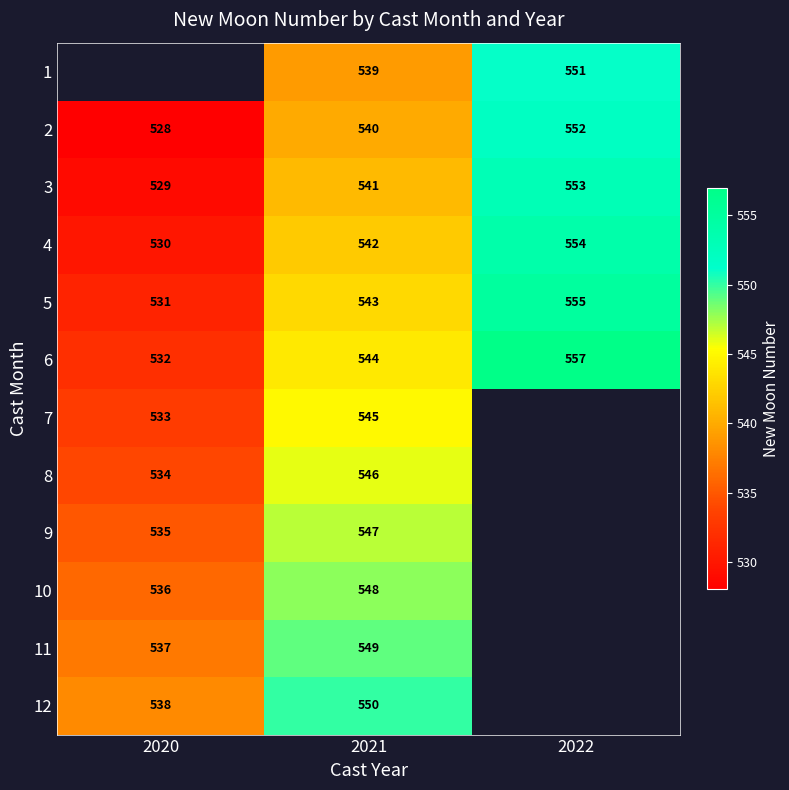

How many values in the 4 series are below 542?

1